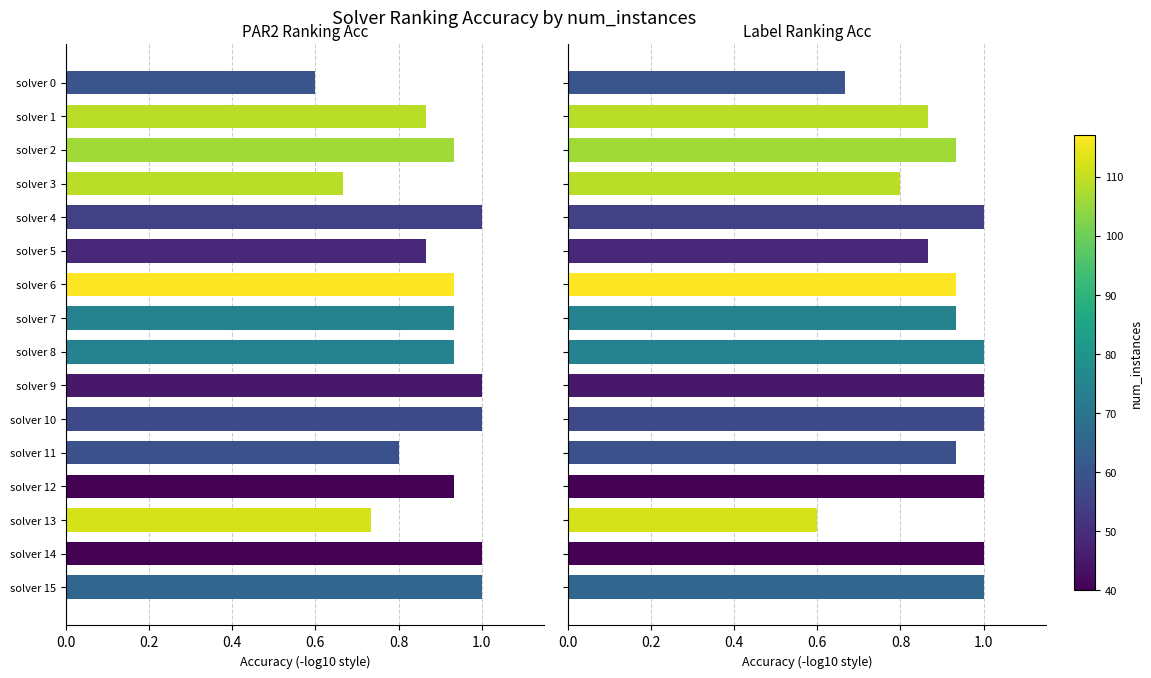

Is it true that par2_ranking_acc equals 0.1 at solver 13?

False